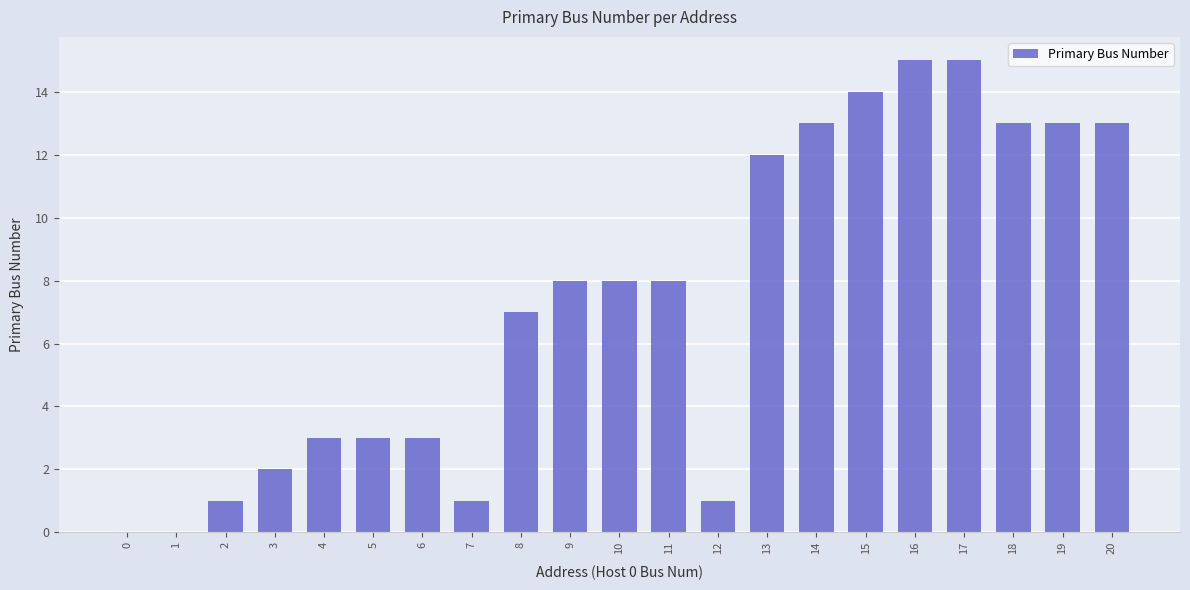

The chart shows a value of 0 at 1. True or false?

True